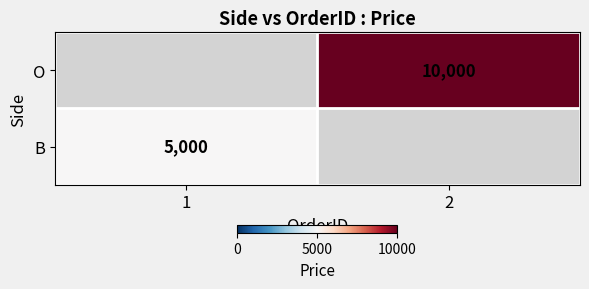

The O series shows 10000 at 2. True or false?

True